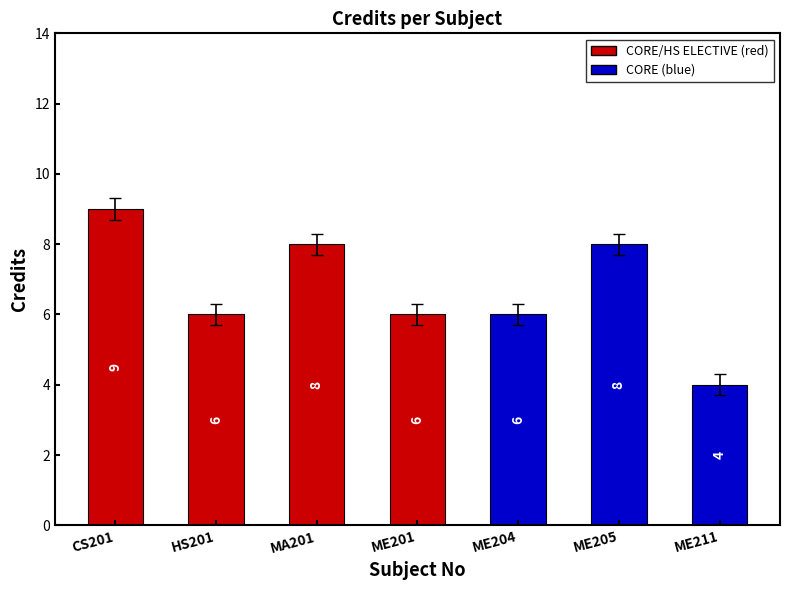

Which label corresponds to the largest value in the chart?

CS201